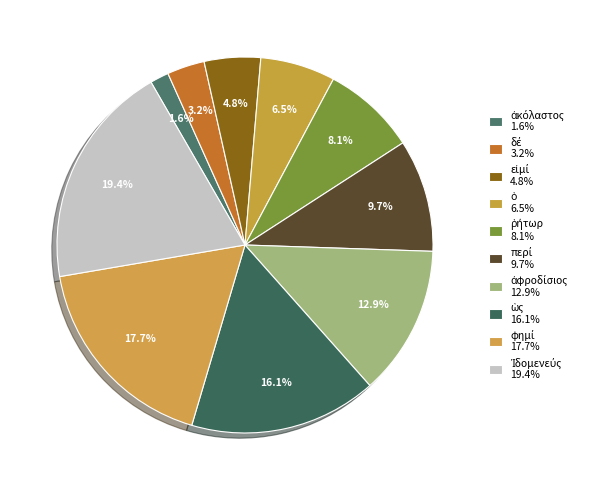

How many slices are in this pie chart?

10